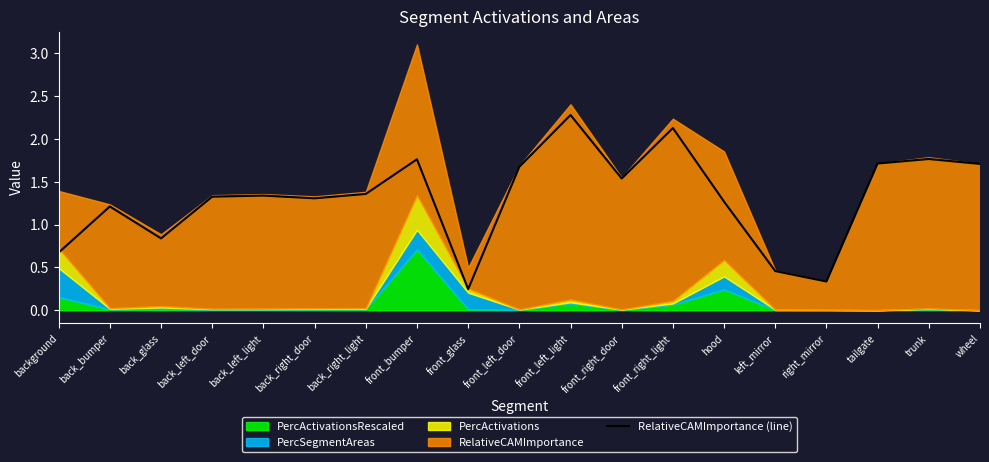

Between front_right_light and tailgate, which is larger?

front_right_light